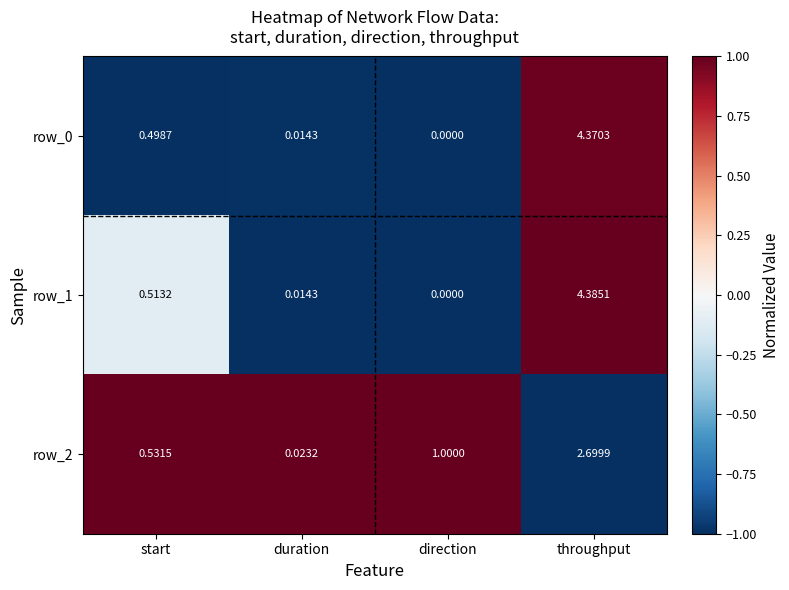

Count the number of categories in the chart.

4